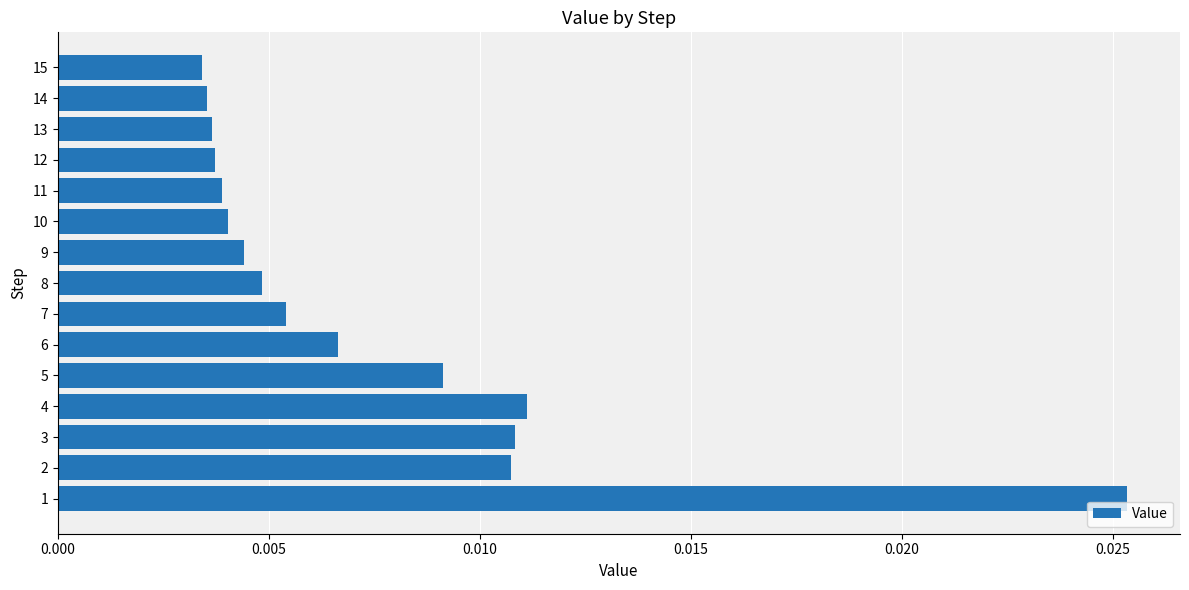

Which has a higher value, 10 or 5?

5